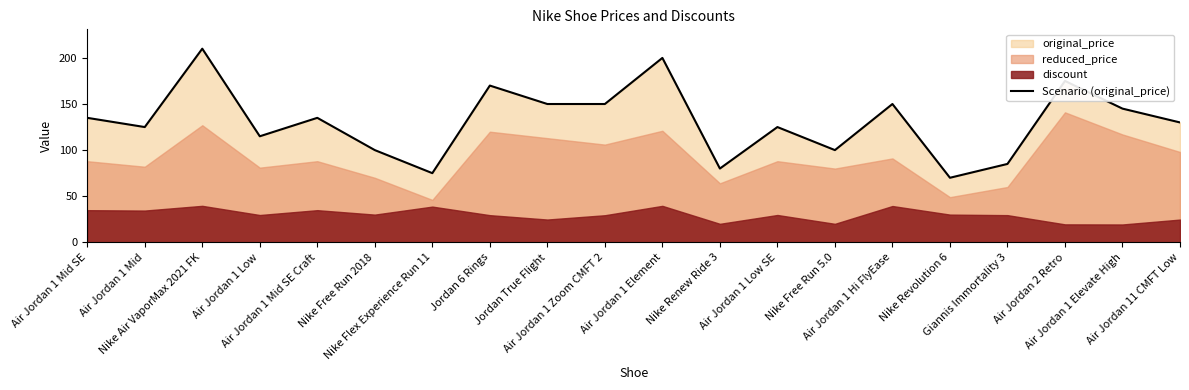

Between Air Jordan 2 Retro and Nike Free Run 5.0, which is larger?

Air Jordan 2 Retro